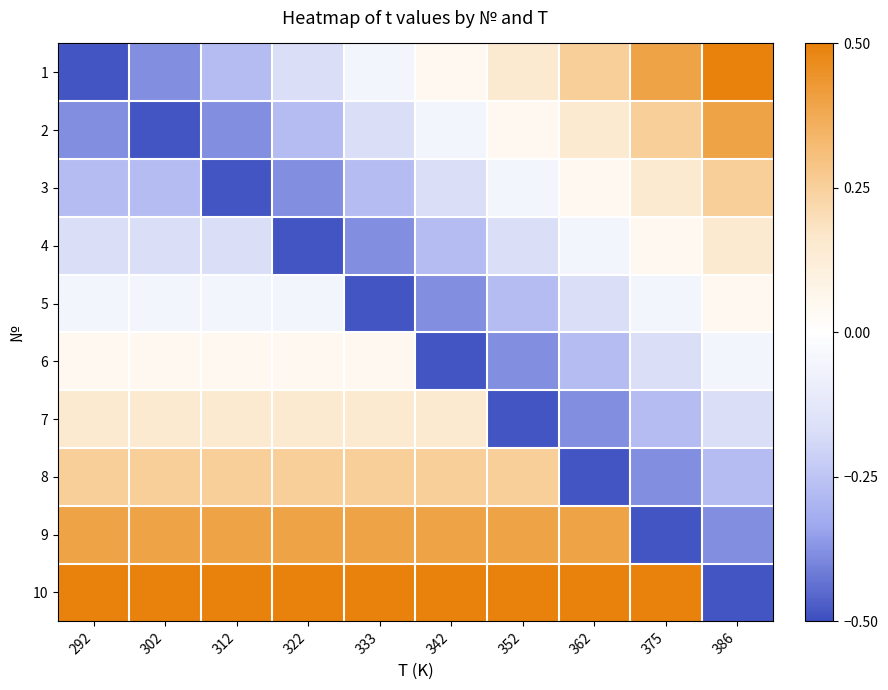

Rank the series at 333 from lowest to highest value.

5, 4, 3, 2, 1, 6, 7, 8, 9, 10